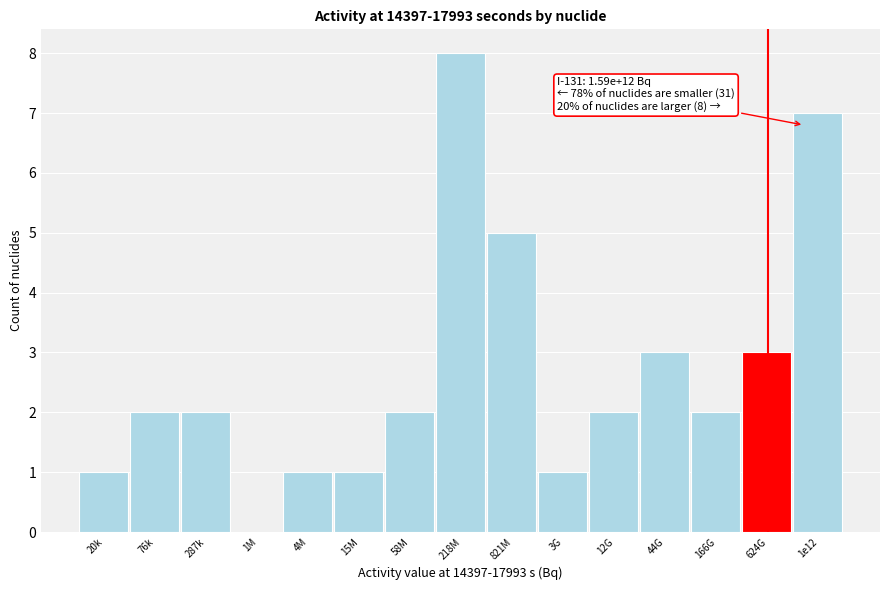

Reading left to right, transcribe all the data shown in this chart.

20k=1	76k=2	287k=2	1M=0	4M=1	15M=1	58M=2	218M=8	821M=5	3G=1	12G=2	44G=3	166G=2	624G=3	1e12=7